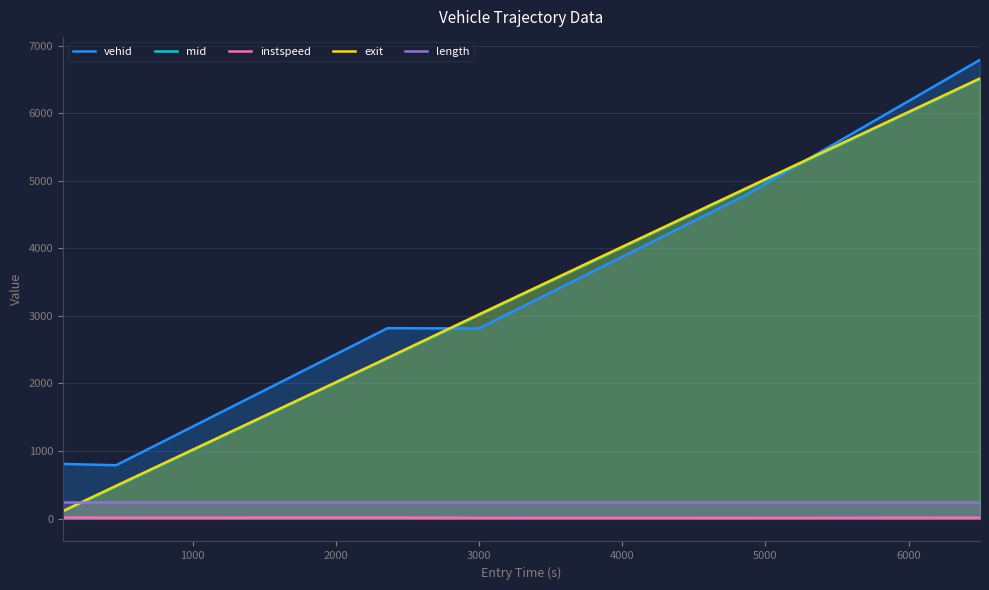

How many intersections are there between mid and vehid?

2